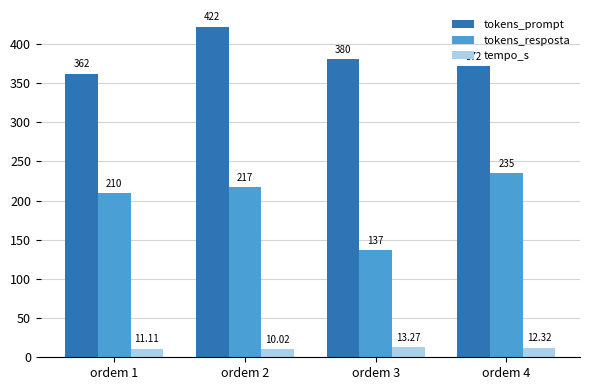

What are all the series names shown in the legend?

tokens_prompt, tokens_resposta, tempo_s